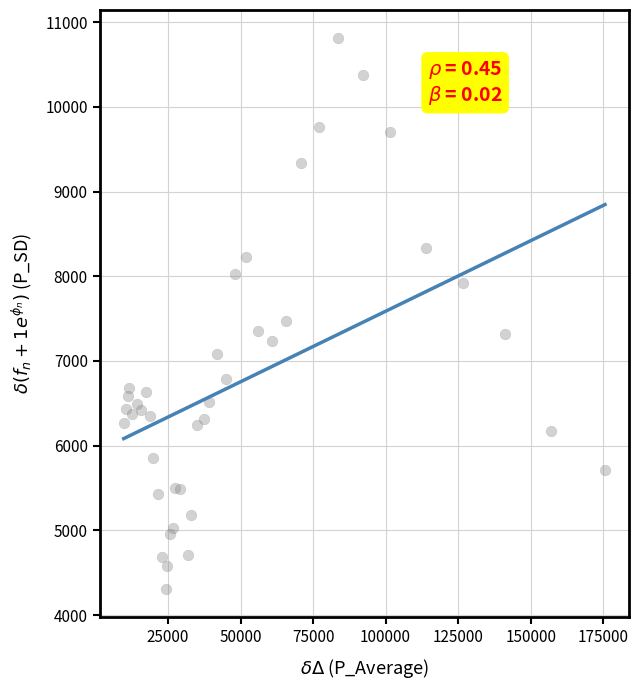

What Y value in the scatter plot is closest to 7559?

7477.0